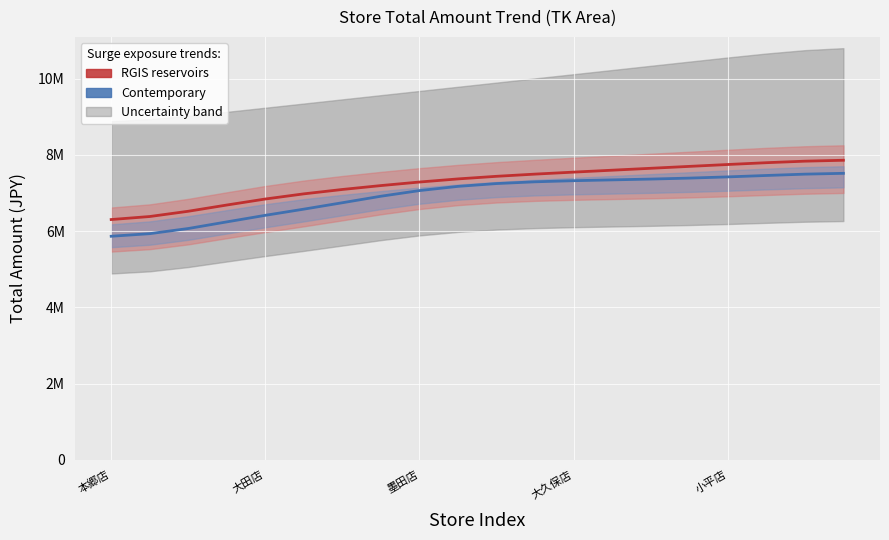

True or false: RGIS trend has a value of 2732794.8 at 14.

False